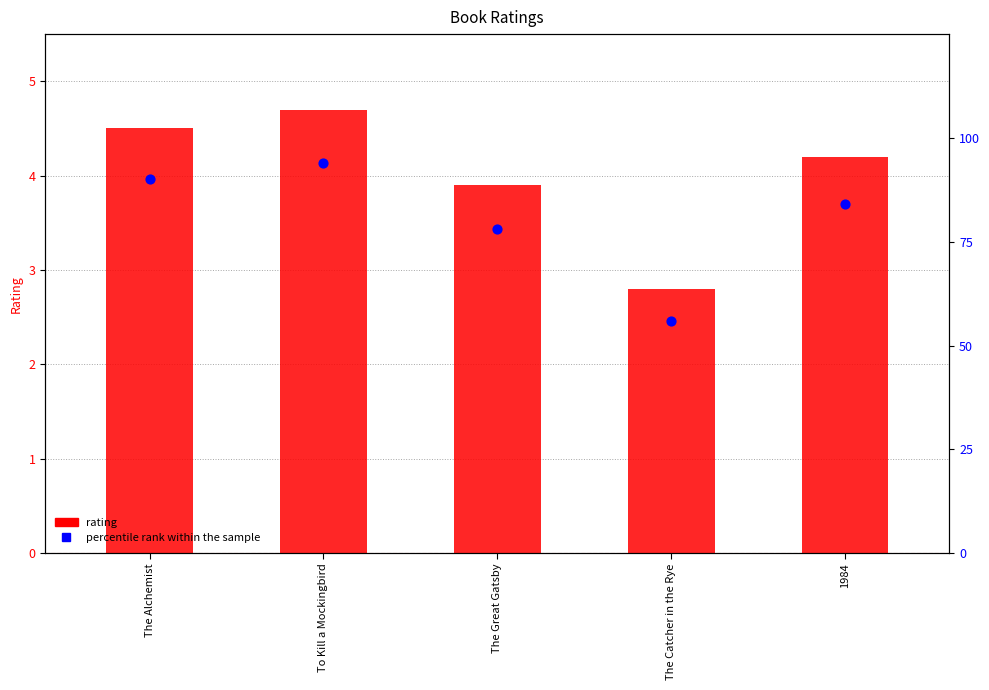

Which series has the largest total across all categories?

percentile rank within the sample